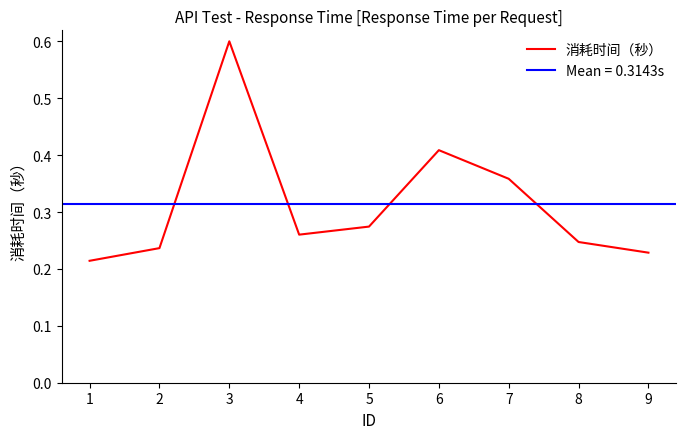

What is the value of the 4th point from the left?

0.3